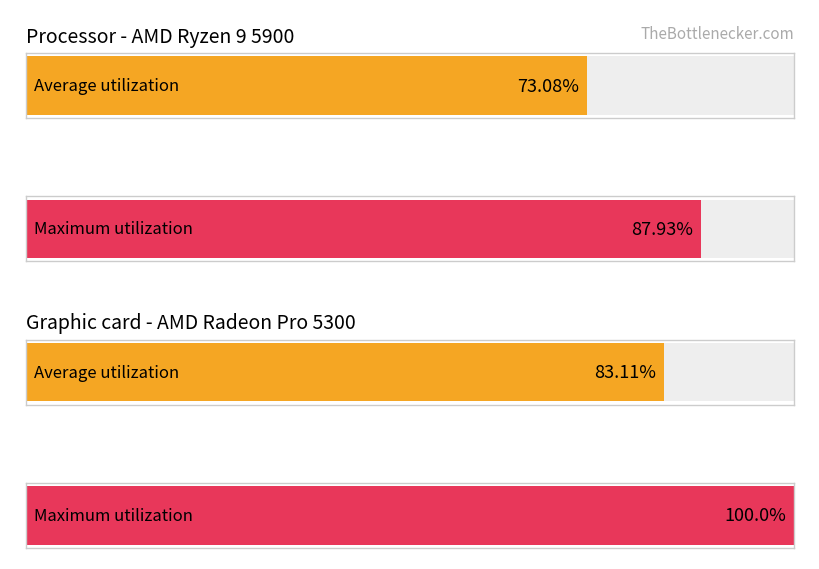

What are all the series names shown in the legend?

Average utilization, Maximum utilization